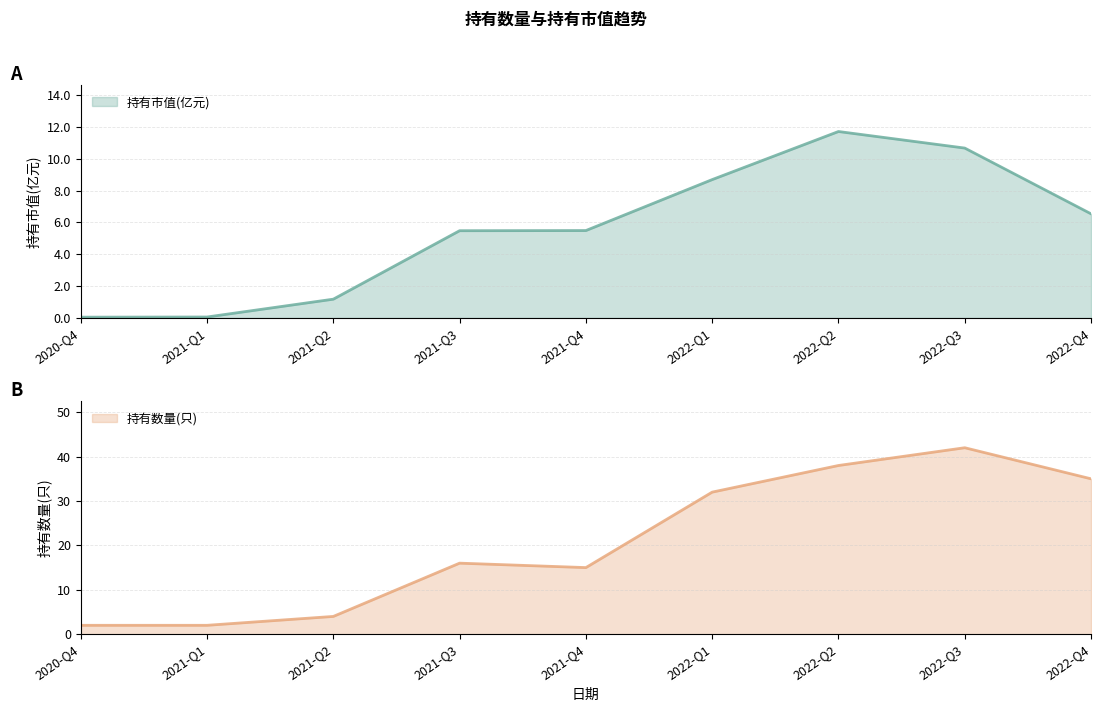

What is the minimum value shown in the chart?

0.1